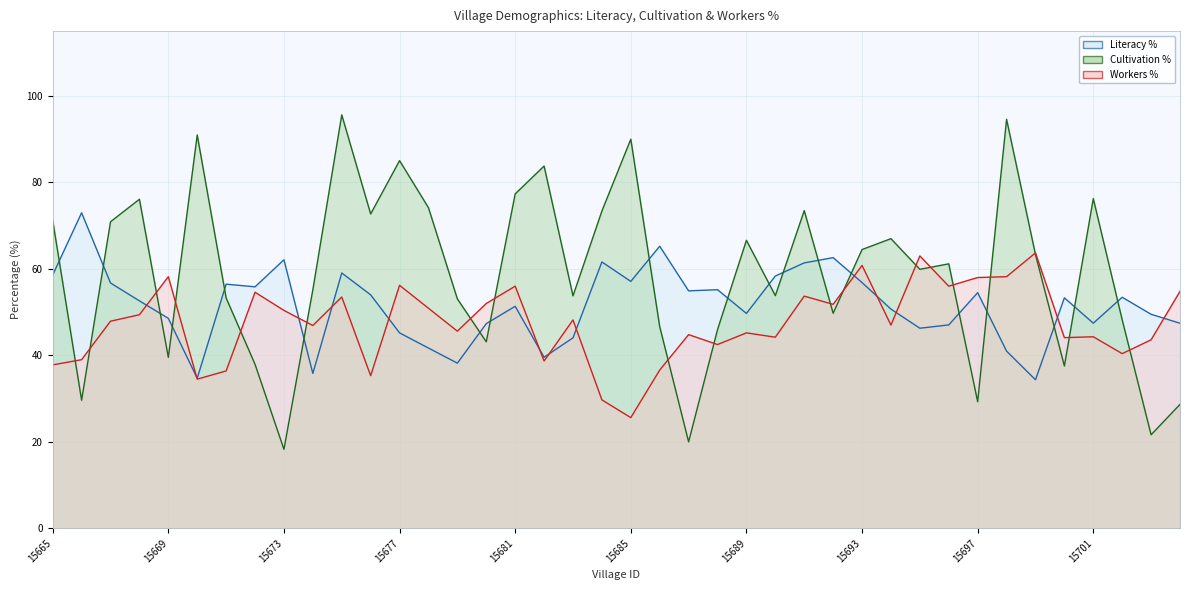

Is the value of Cultivation % (line) at 22 greater than the value of Literacy % (line) at 39?

No